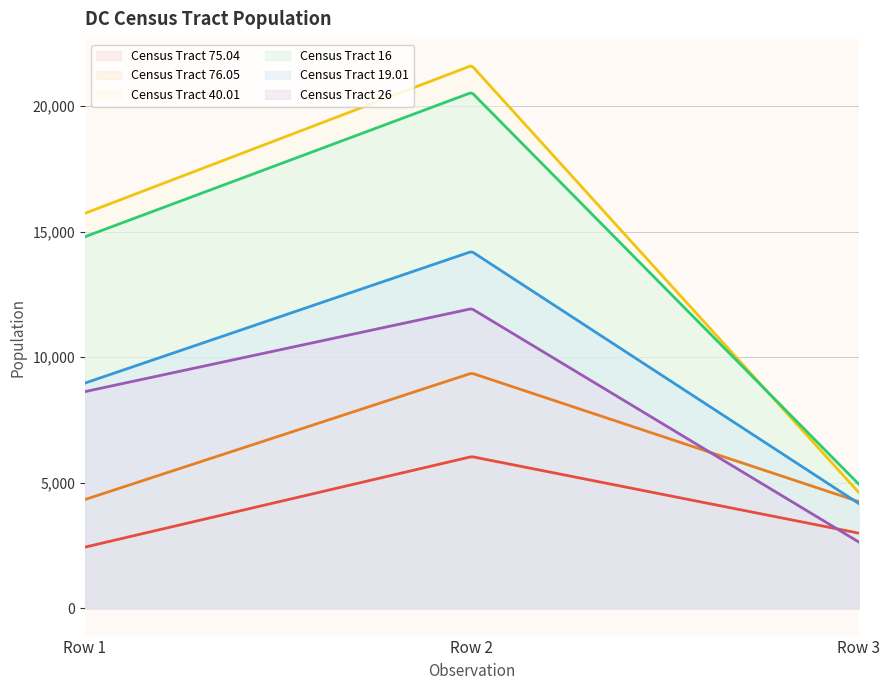

How many lines are shown in the chart?

6